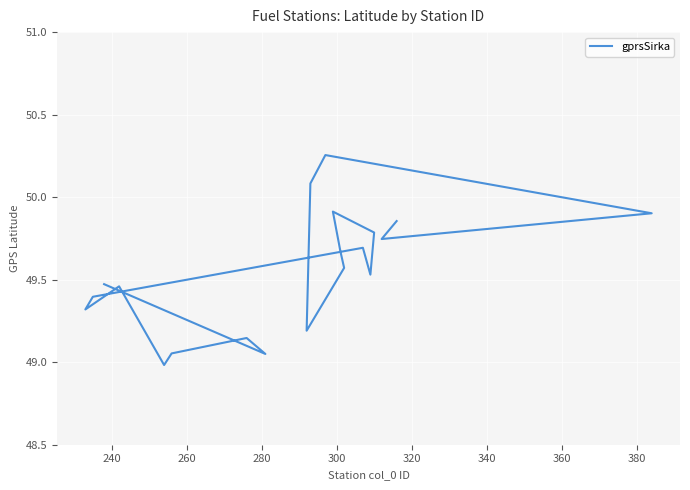

What is the greatest value displayed?

50.3